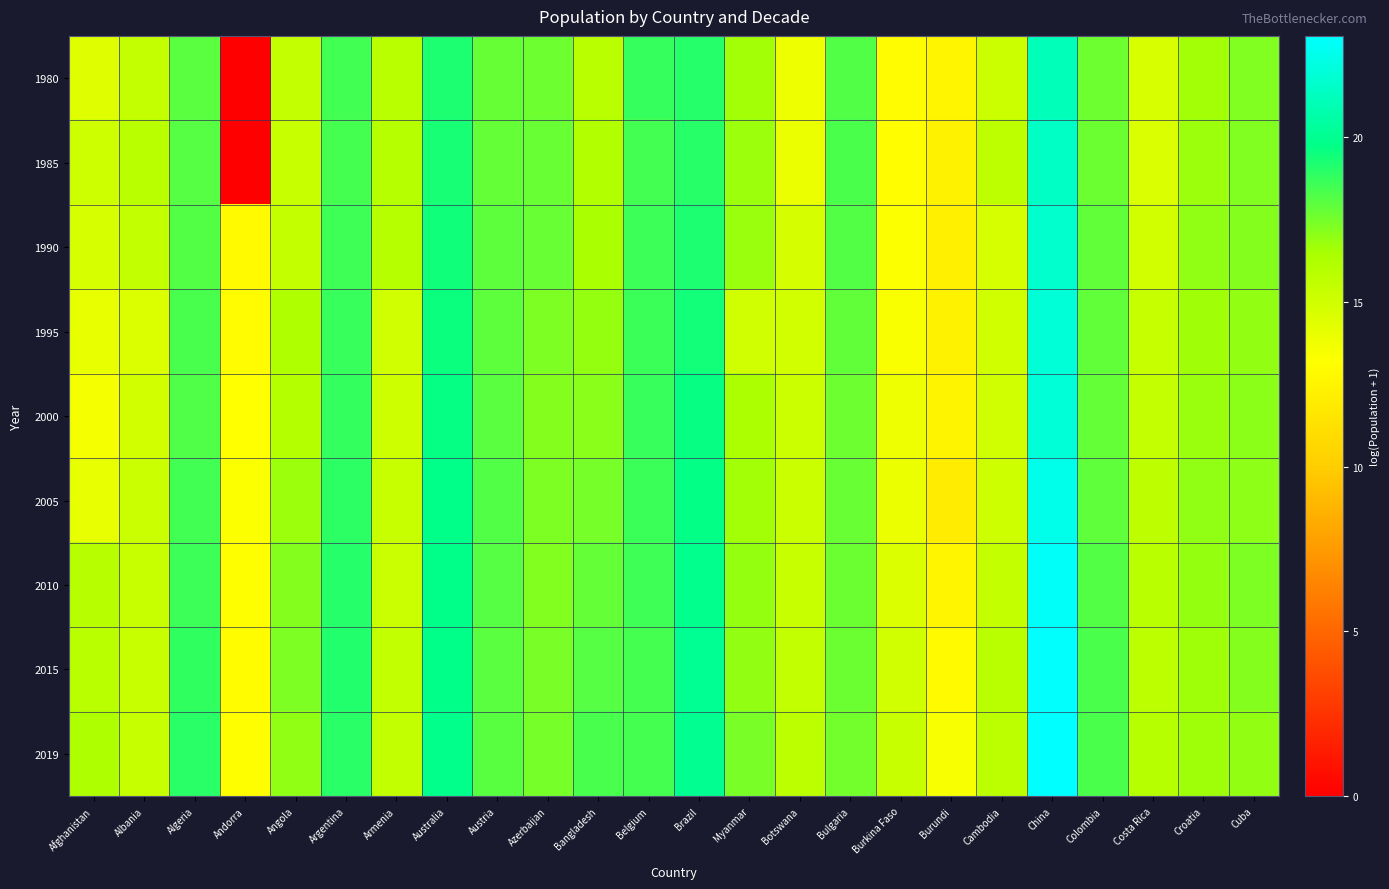

What is the greatest value displayed?

23.1